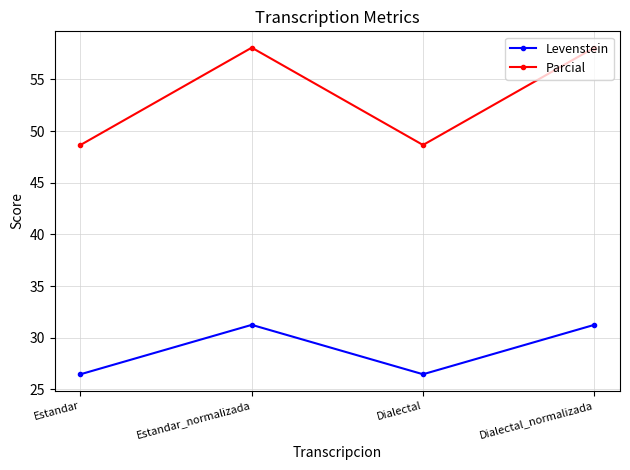

Is the value of Levenstein at Dialectal greater than the value of Parcial at Estandar_normalizada?

No